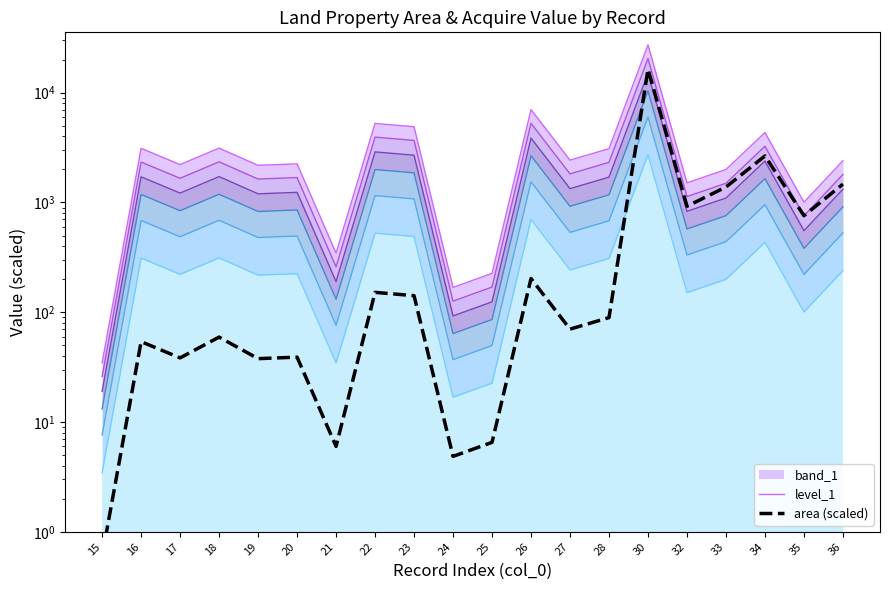

Rank the categories by acquire_value value from lowest to highest.

15, 24, 25, 21, 35, 32, 33, 19, 17, 20, 36, 27, 28, 16, 18, 34, 23, 22, 26, 30